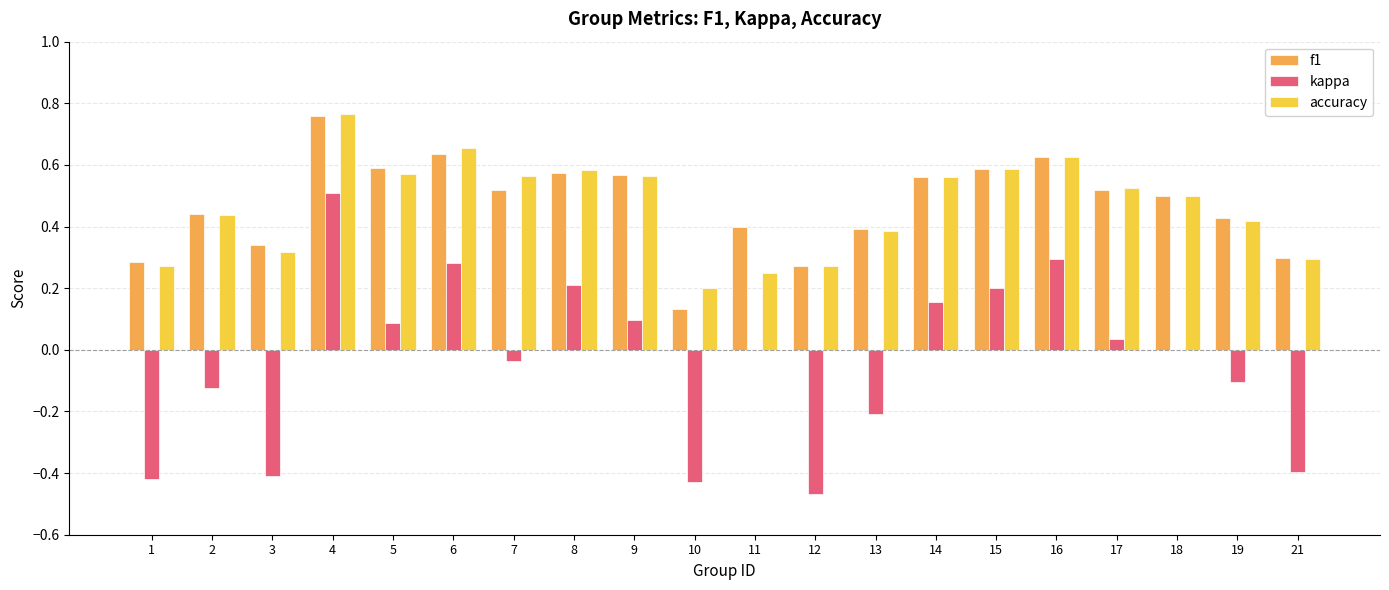

What is the total value across all series at 17?

1.1